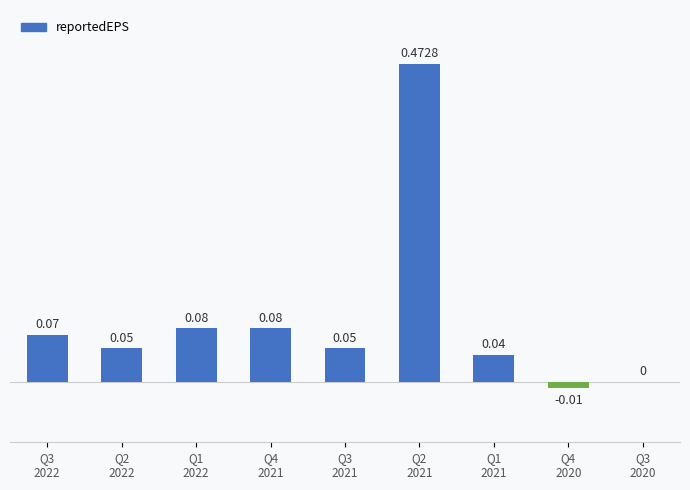

What is the sum of all values?

0.8